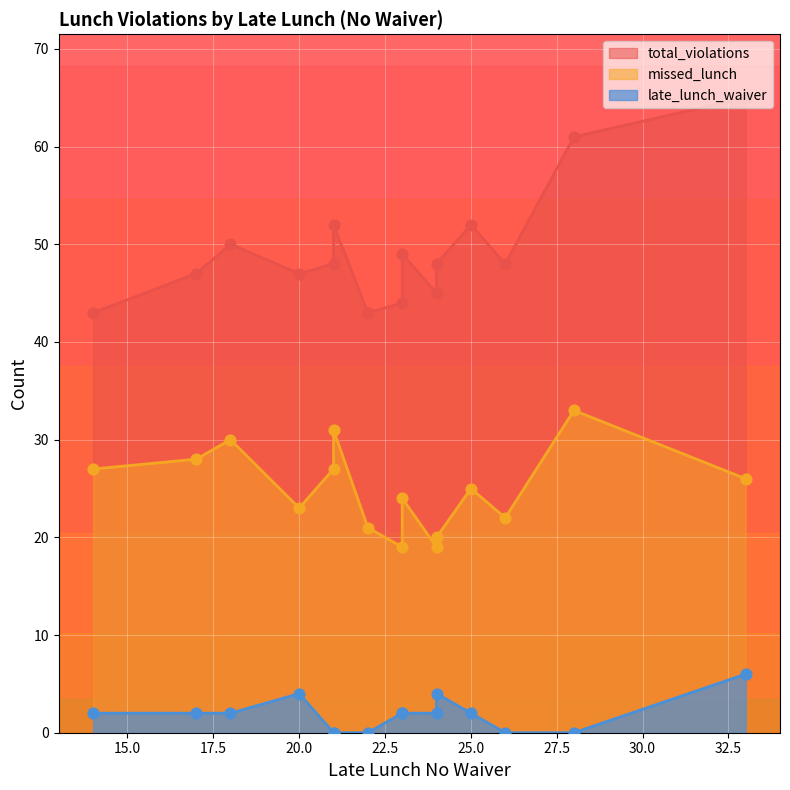

At how many categories does at least one series exceed 59?

2